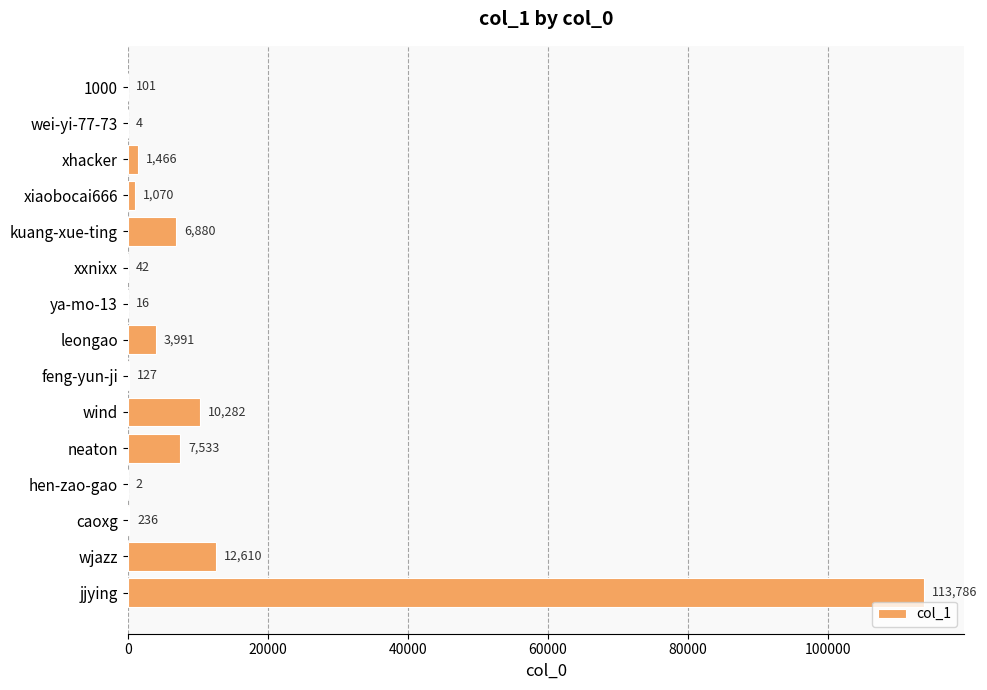

What is the sum of all values?

158146